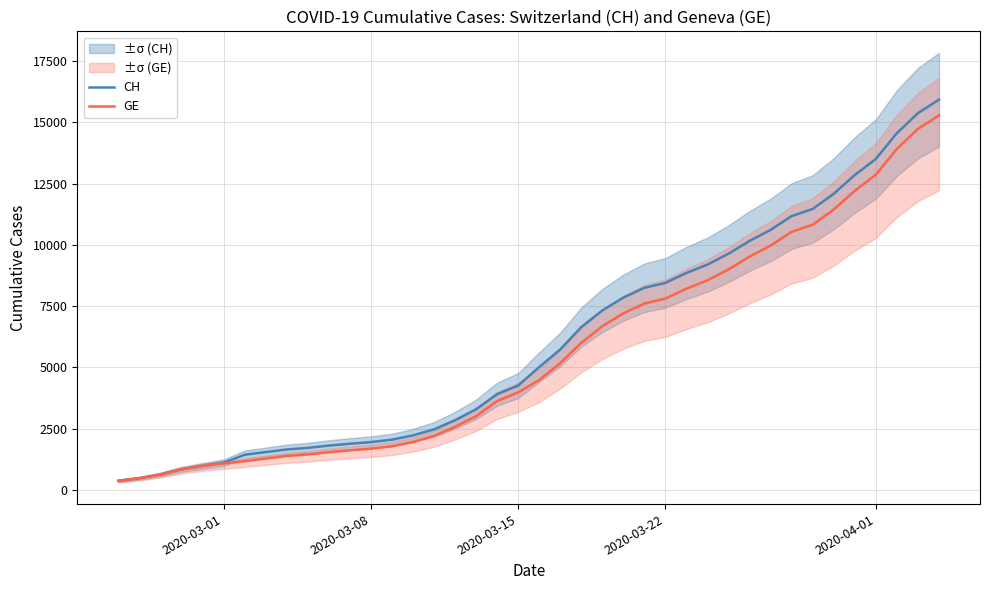

True or false: CH and GE intersect in this chart.

False